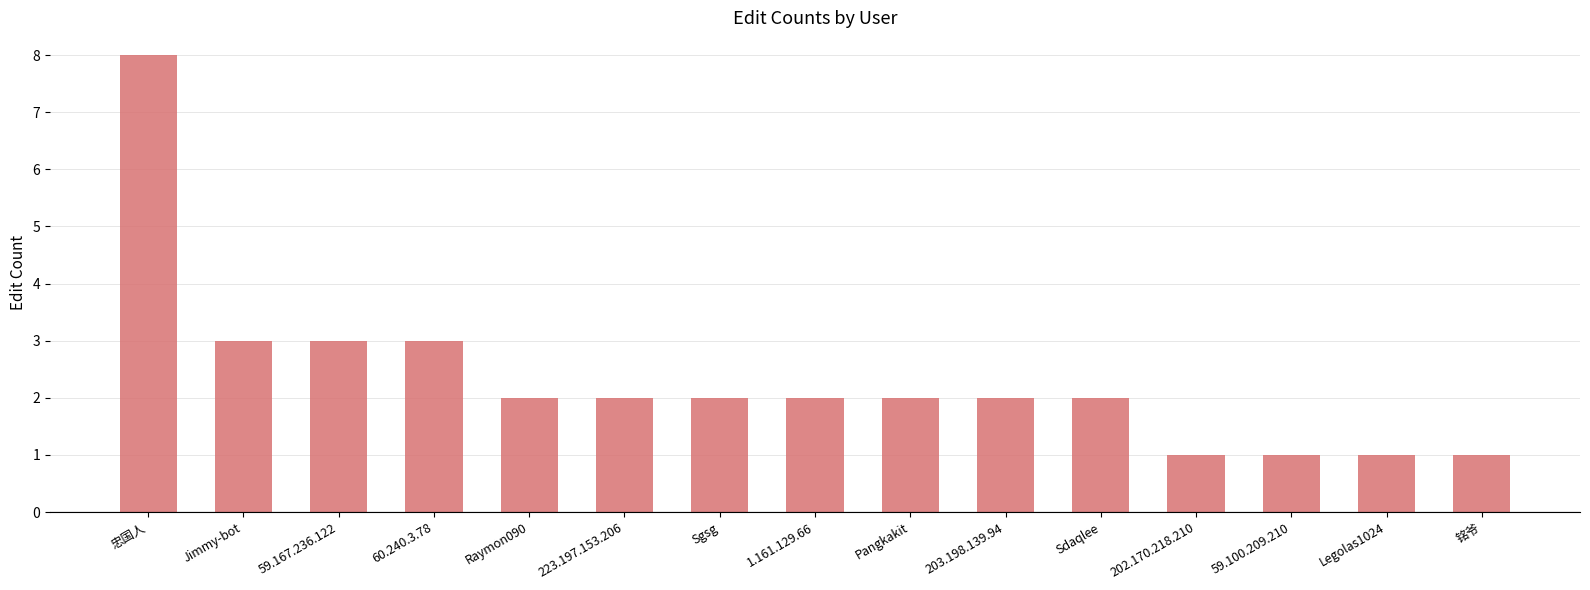

True or false: the data shows 1 at 202.170.218.210.

True